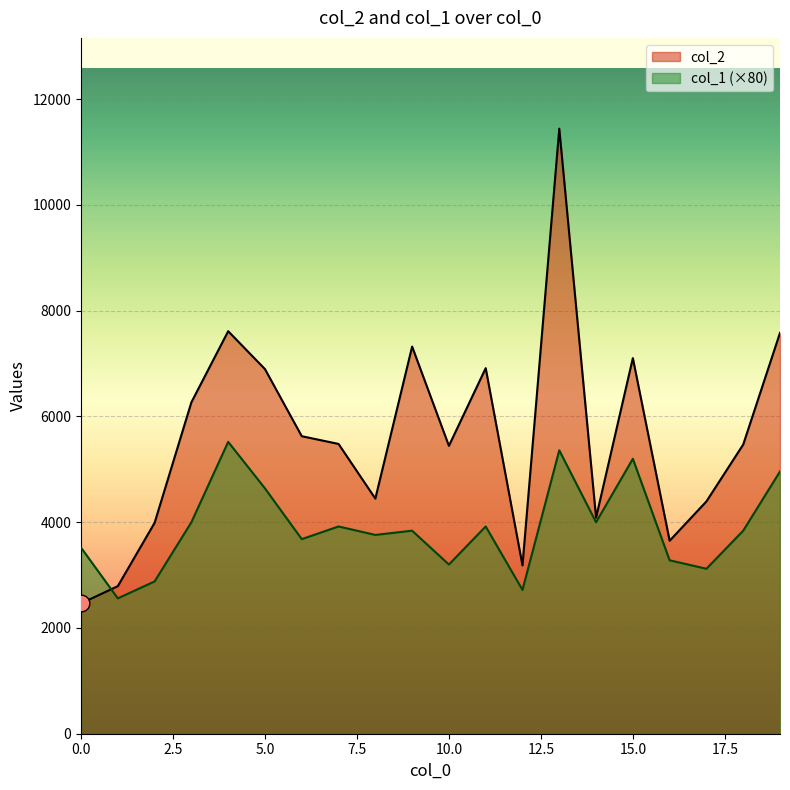

What is the difference between the col_1 values at 5 and 7?

720